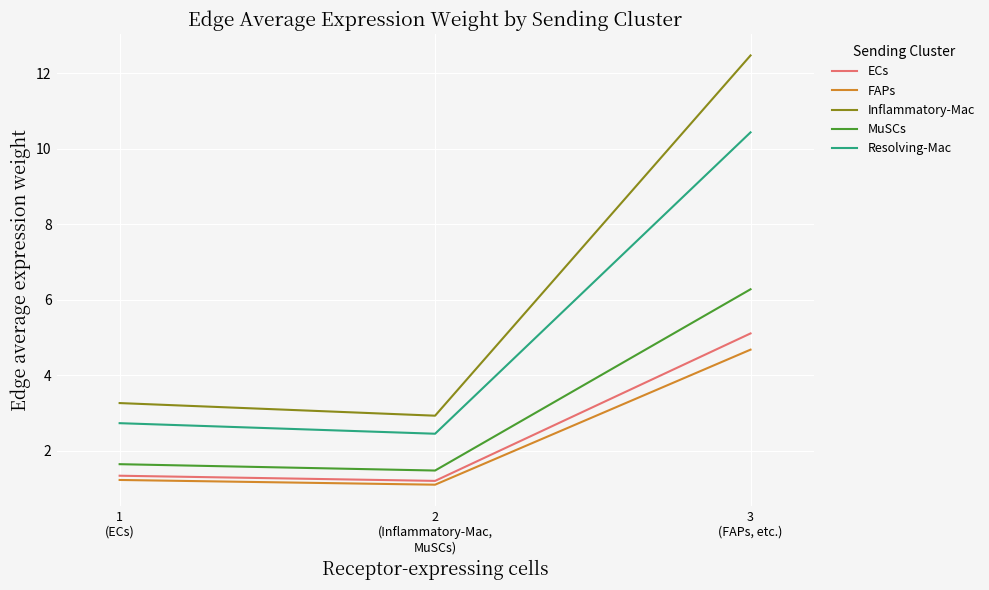

How many distinct data groups are displayed?

5